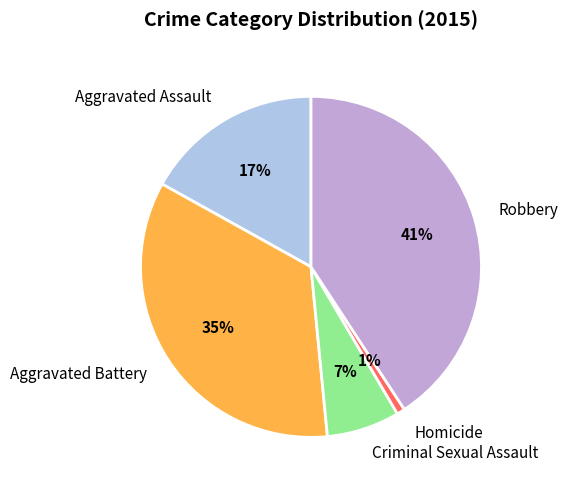

Which slice is the smallest?

Homicide